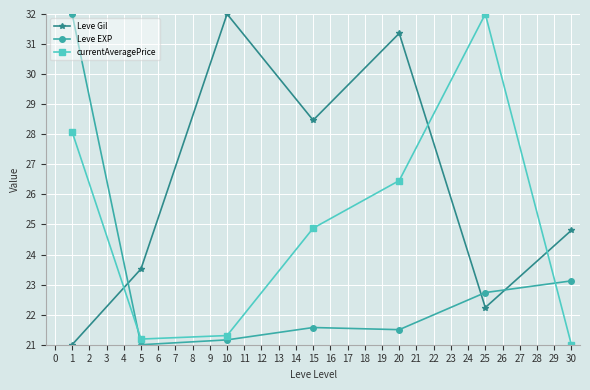

Count the number of categories in the chart.

7